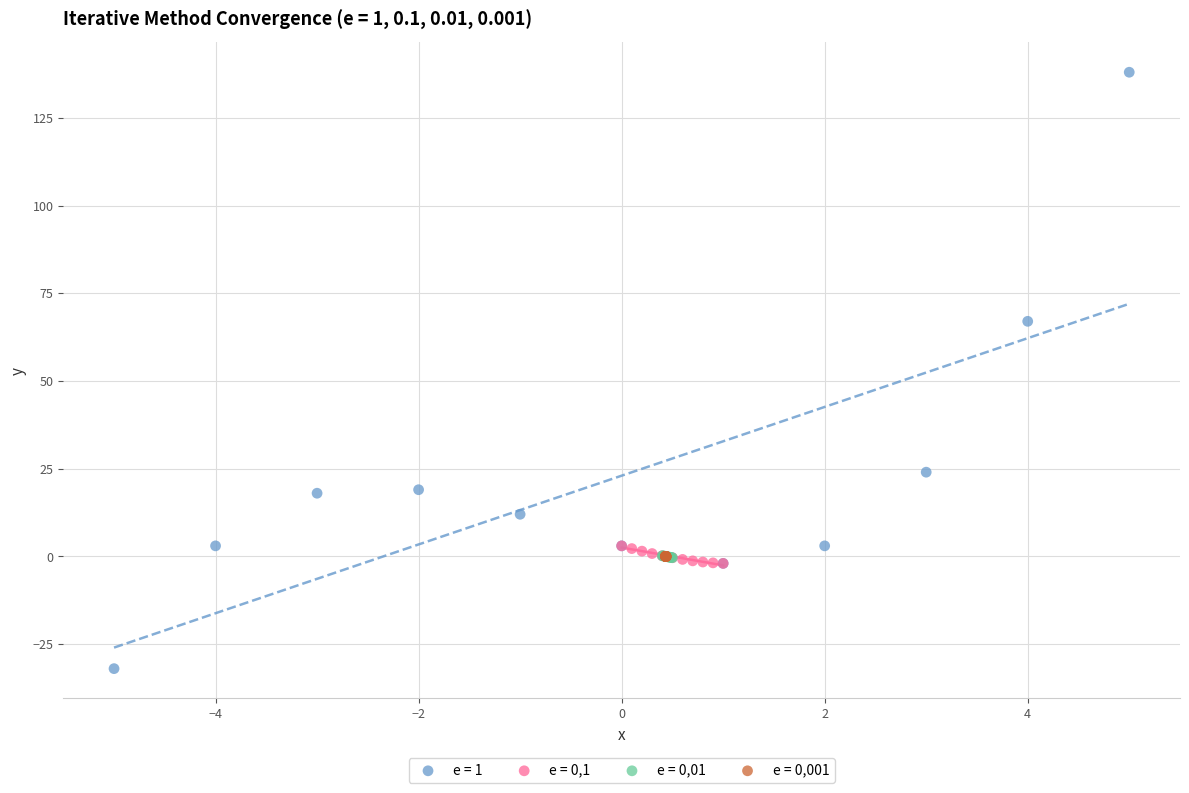

Which series has the widest spread of Y values?

e = 1